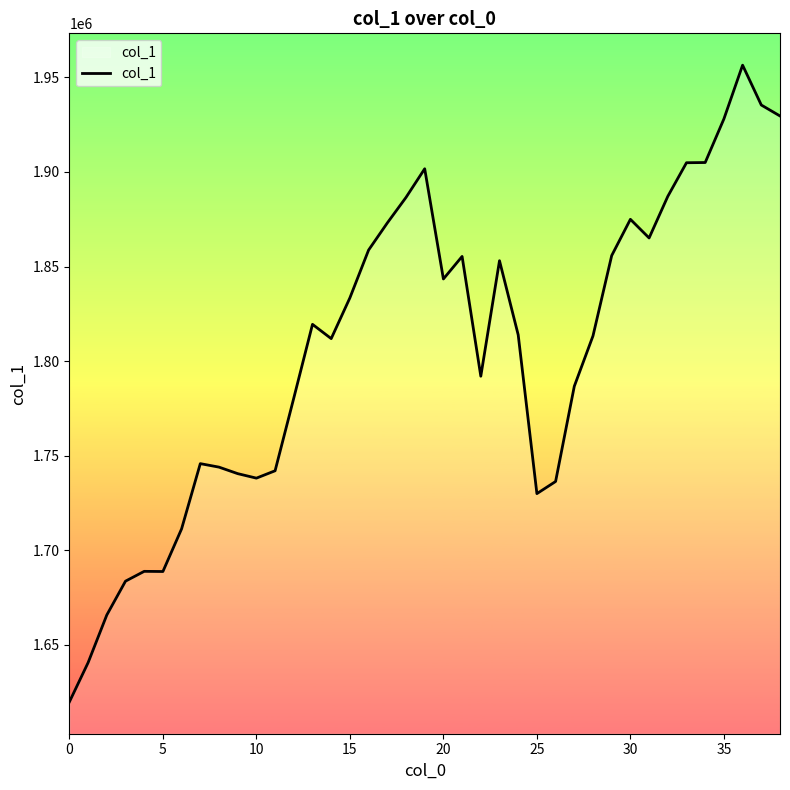

What is the difference between the maximum and minimum values?

336537.4